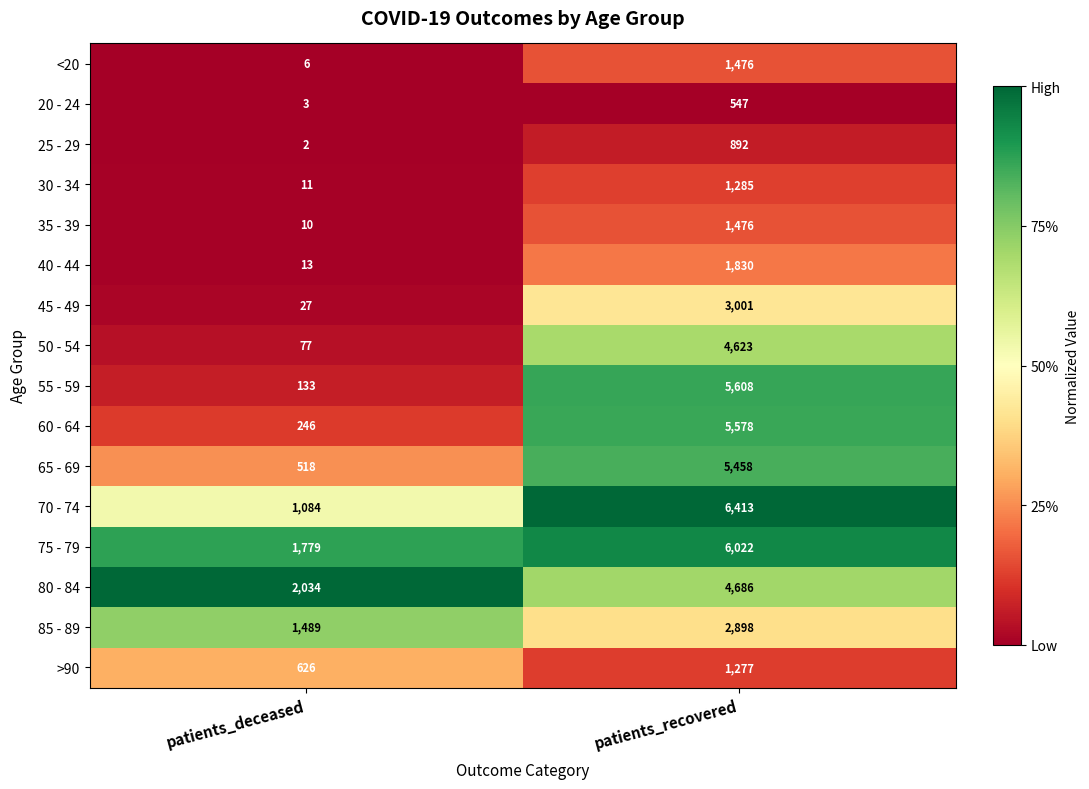

Between patients_deceased and patients_recovered, which series saw the biggest shift?

55 - 59